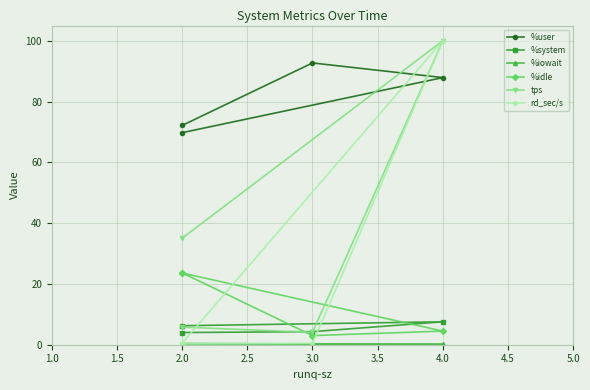

What is the difference between the highest and lowest values at 2.0?

71.9